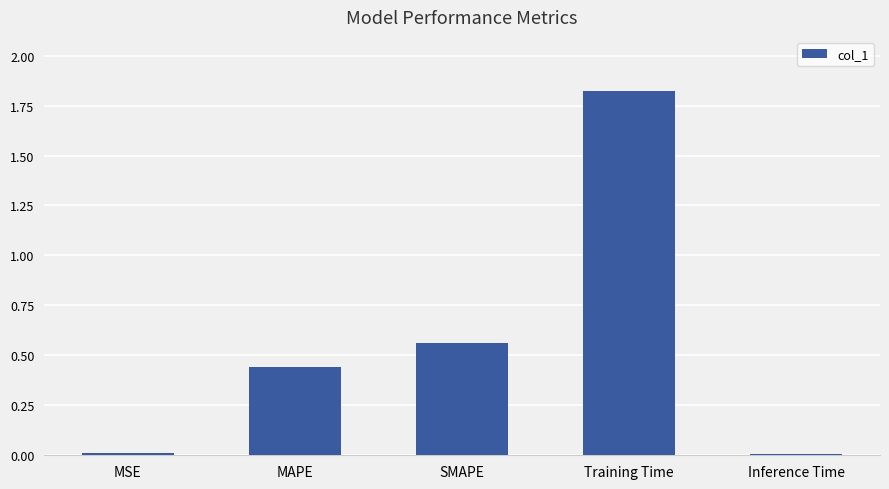

What is the difference between the maximum and minimum values?

1.8